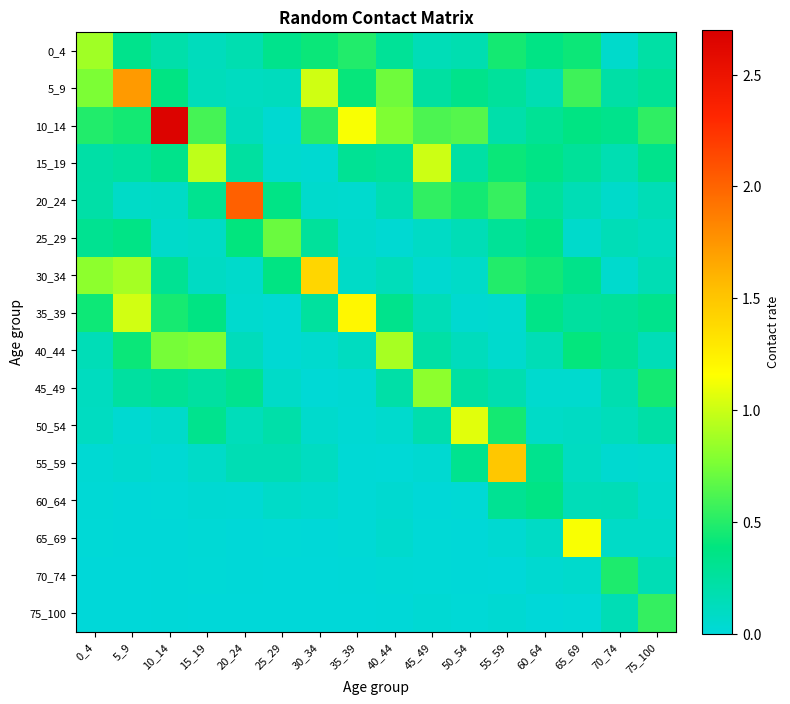

Reading right to left, transcribe all the data shown in this chart.

0_4: 75_100=0.2	70_74=0.1	65_69=0.4	60_64=0.4	55_59=0.5	50_54=0.2	45_49=0.1	40_44=0.3	35_39=0.5	30_34=0.4	25_29=0.3	20_24=0.2	15_19=0.1	10_14=0.2	5_9=0.3	0_4=0.9
5_9: 75_100=0.3	70_74=0.2	65_69=0.6	60_64=0.2	55_59=0.3	50_54=0.3	45_49=0.2	40_44=0.7	35_39=0.4	30_34=1.0	25_29=0.1	20_24=0.1	15_19=0.1	10_14=0.4	5_9=1.7	0_4=0.8
10_14: 75_100=0.5	70_74=0.3	65_69=0.4	60_64=0.3	55_59=0.2	50_54=0.6	45_49=0.6	40_44=0.8	35_39=1.1	30_34=0.5	25_29=0.0	20_24=0.1	15_19=0.6	10_14=2.7	5_9=0.4	0_4=0.5
15_19: 75_100=0.3	70_74=0.2	65_69=0.3	60_64=0.4	55_59=0.4	50_54=0.2	45_49=1.0	40_44=0.3	35_39=0.3	30_34=0.0	25_29=0.0	20_24=0.2	15_19=1.0	10_14=0.3	5_9=0.3	0_4=0.2
20_24: 75_100=0.2	70_74=0.1	65_69=0.2	60_64=0.3	55_59=0.6	50_54=0.4	45_49=0.5	40_44=0.2	35_39=0.0	30_34=0.1	25_29=0.4	20_24=2.0	15_19=0.3	10_14=0.1	5_9=0.1	0_4=0.2
25_29: 75_100=0.1	70_74=0.1	65_69=0.1	60_64=0.4	55_59=0.3	50_54=0.2	45_49=0.1	40_44=0.0	35_39=0.1	30_34=0.3	25_29=0.7	20_24=0.4	15_19=0.1	10_14=0.1	5_9=0.4	0_4=0.3
30_34: 75_100=0.2	70_74=0.0	65_69=0.3	60_64=0.4	55_59=0.5	50_54=0.1	45_49=0.0	40_44=0.1	35_39=0.1	30_34=1.4	25_29=0.4	20_24=0.1	15_19=0.1	10_14=0.3	5_9=0.9	0_4=0.8
35_39: 75_100=0.3	70_74=0.3	65_69=0.3	60_64=0.4	55_59=0.0	50_54=0.0	45_49=0.1	40_44=0.3	35_39=1.2	30_34=0.3	25_29=0.0	20_24=0.0	15_19=0.4	10_14=0.5	5_9=1.0	0_4=0.4
40_44: 75_100=0.1	70_74=0.3	65_69=0.4	60_64=0.1	55_59=0.0	50_54=0.1	45_49=0.2	40_44=0.9	35_39=0.1	30_34=0.0	25_29=0.0	20_24=0.1	15_19=0.8	10_14=0.7	5_9=0.4	0_4=0.1
45_49: 75_100=0.4	70_74=0.2	65_69=0.0	60_64=0.0	55_59=0.2	50_54=0.2	45_49=0.8	40_44=0.2	35_39=0.0	30_34=0.0	25_29=0.1	20_24=0.3	15_19=0.2	10_14=0.3	5_9=0.2	0_4=0.1
50_54: 75_100=0.2	70_74=0.1	65_69=0.1	60_64=0.1	55_59=0.5	50_54=1.1	45_49=0.2	40_44=0.1	35_39=0.0	30_34=0.1	25_29=0.2	20_24=0.1	15_19=0.3	10_14=0.1	5_9=0.0	0_4=0.1
55_59: 75_100=0.0	70_74=0.0	65_69=0.1	60_64=0.3	55_59=1.5	50_54=0.3	45_49=0.0	40_44=0.0	35_39=0.0	30_34=0.1	25_29=0.2	20_24=0.2	15_19=0.1	10_14=0.0	5_9=0.0	0_4=0.0
60_64: 75_100=0.1	70_74=0.1	65_69=0.1	60_64=0.4	55_59=0.3	50_54=0.0	45_49=0.0	40_44=0.0	35_39=0.0	30_34=0.1	25_29=0.1	20_24=0.0	15_19=0.0	10_14=0.0	5_9=0.0	0_4=0.0
65_69: 75_100=0.1	70_74=0.1	65_69=1.1	60_64=0.1	55_59=0.0	50_54=0.0	45_49=0.0	40_44=0.0	35_39=0.0	30_34=0.0	25_29=0.0	20_24=0.0	15_19=0.0	10_14=0.0	5_9=0.0	0_4=0.0
70_74: 75_100=0.2	70_74=0.5	65_69=0.1	60_64=0.0	55_59=0.0	50_54=0.0	45_49=0.0	40_44=0.0	35_39=0.0	30_34=0.0	25_29=0.0	20_24=0.0	15_19=0.0	10_14=0.0	5_9=0.0	0_4=0.0
75_100: 75_100=0.5	70_74=0.2	65_69=0.0	60_64=0.0	55_59=0.0	50_54=0.0	45_49=0.0	40_44=0.0	35_39=0.0	30_34=0.0	25_29=0.0	20_24=0.0	15_19=0.0	10_14=0.0	5_9=0.0	0_4=0.0